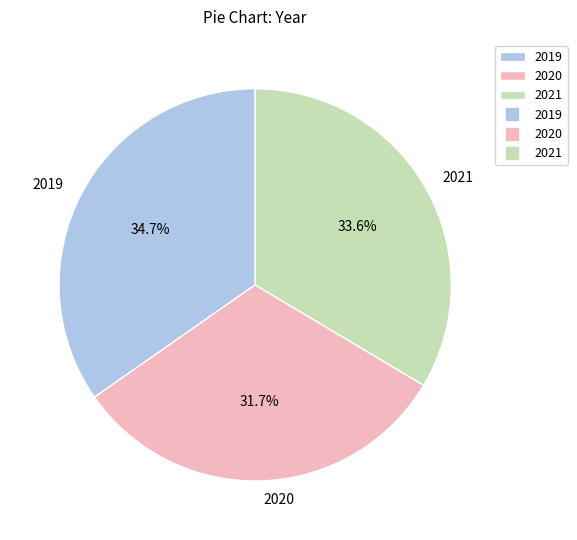

To the nearest percent, what percentage of the pie is 2021?

34%